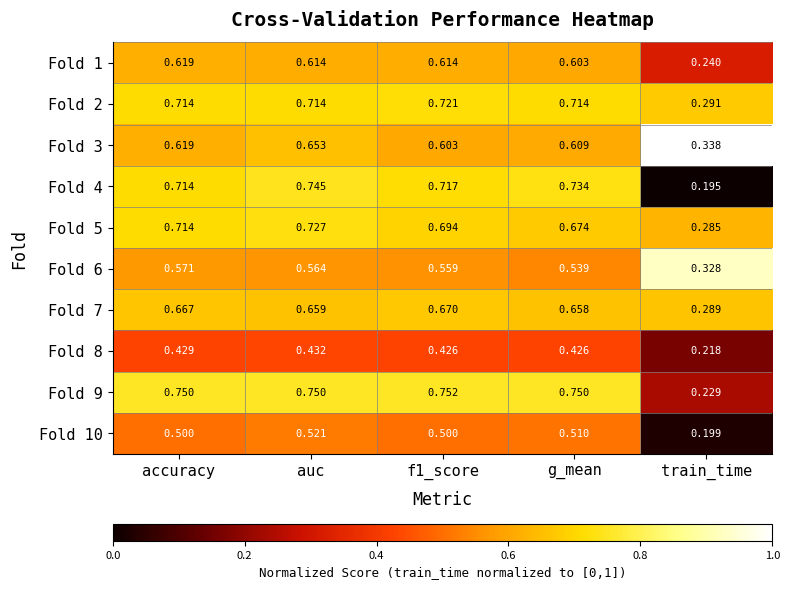

What is the difference between the highest and lowest values at train_time?

0.1